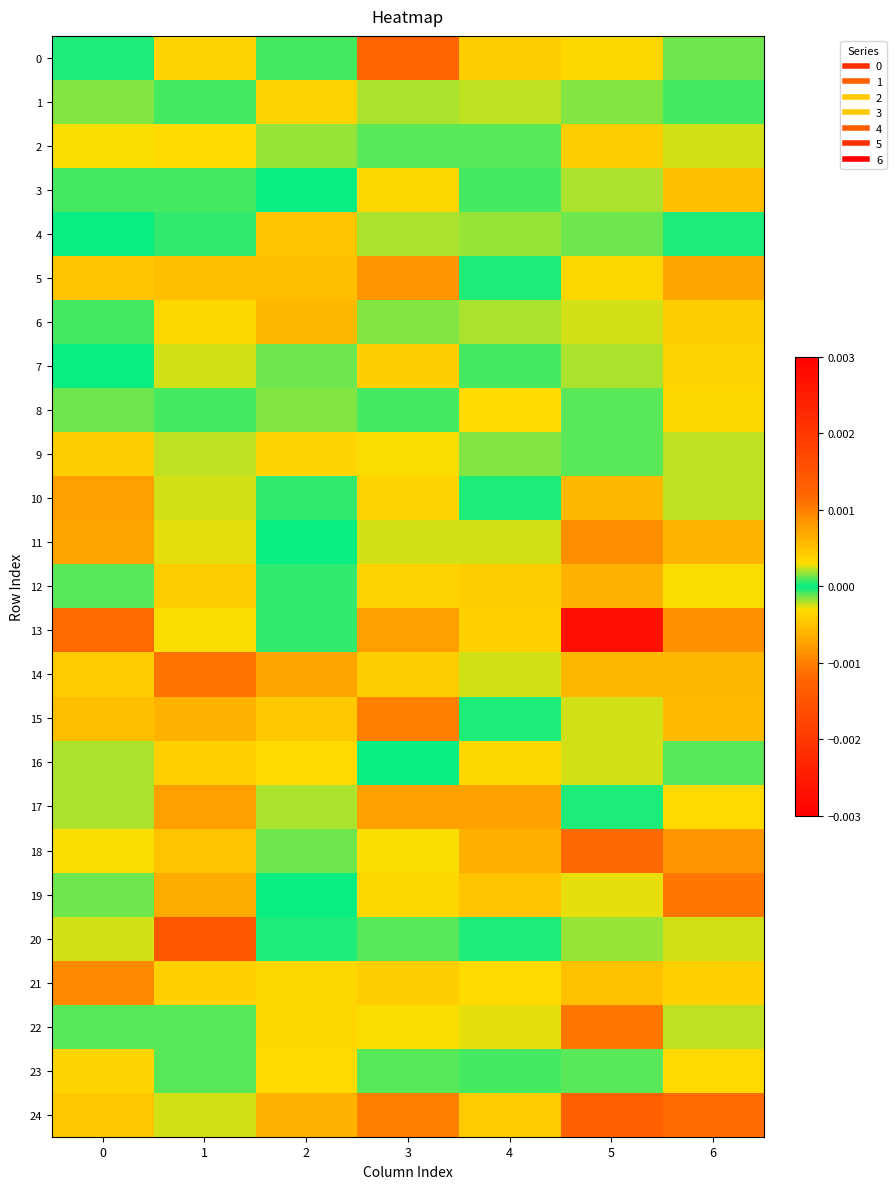

Rank the series at 4 from highest to lowest value.

17, 19, 24, 0, 12, 16, 4, 23, 7, 5, 10, 15, 20, 3, 2, 9, 6, 1, 14, 11, 22, 21, 8, 13, 18